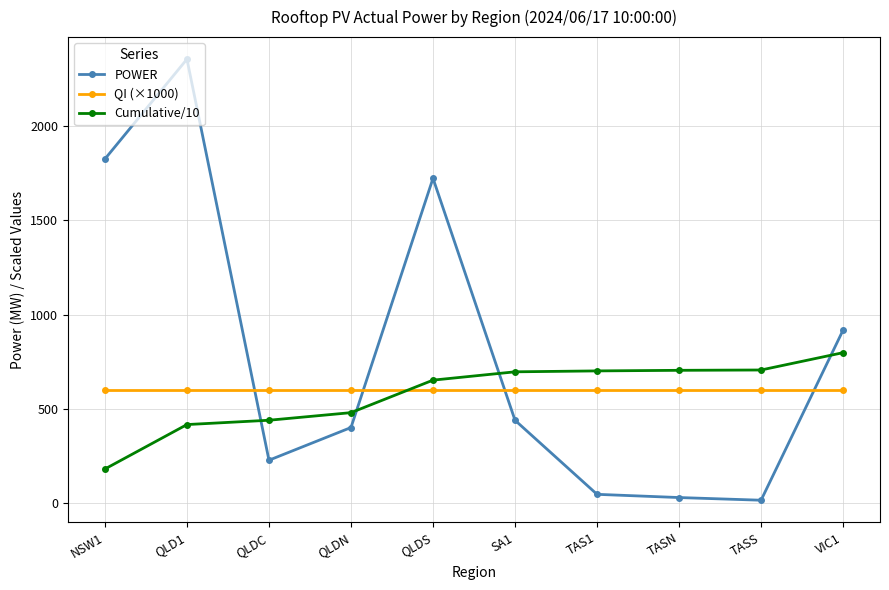

What is the value of the POWER point at the 7th from the left?

48.3